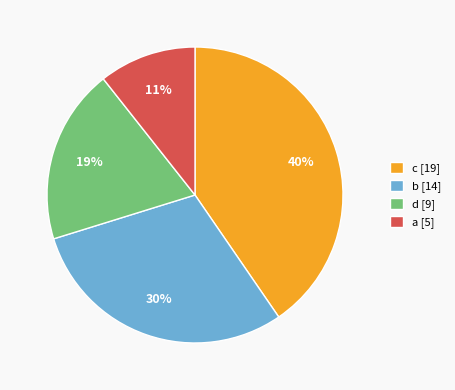

Is there any slice that represents more than half of the pie?

No